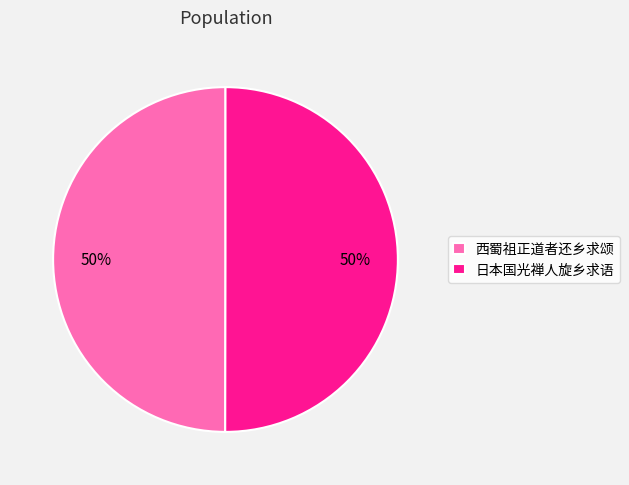

The 日本国光禅人旋乡求语 slice represents 64% of the pie. True or false?

False